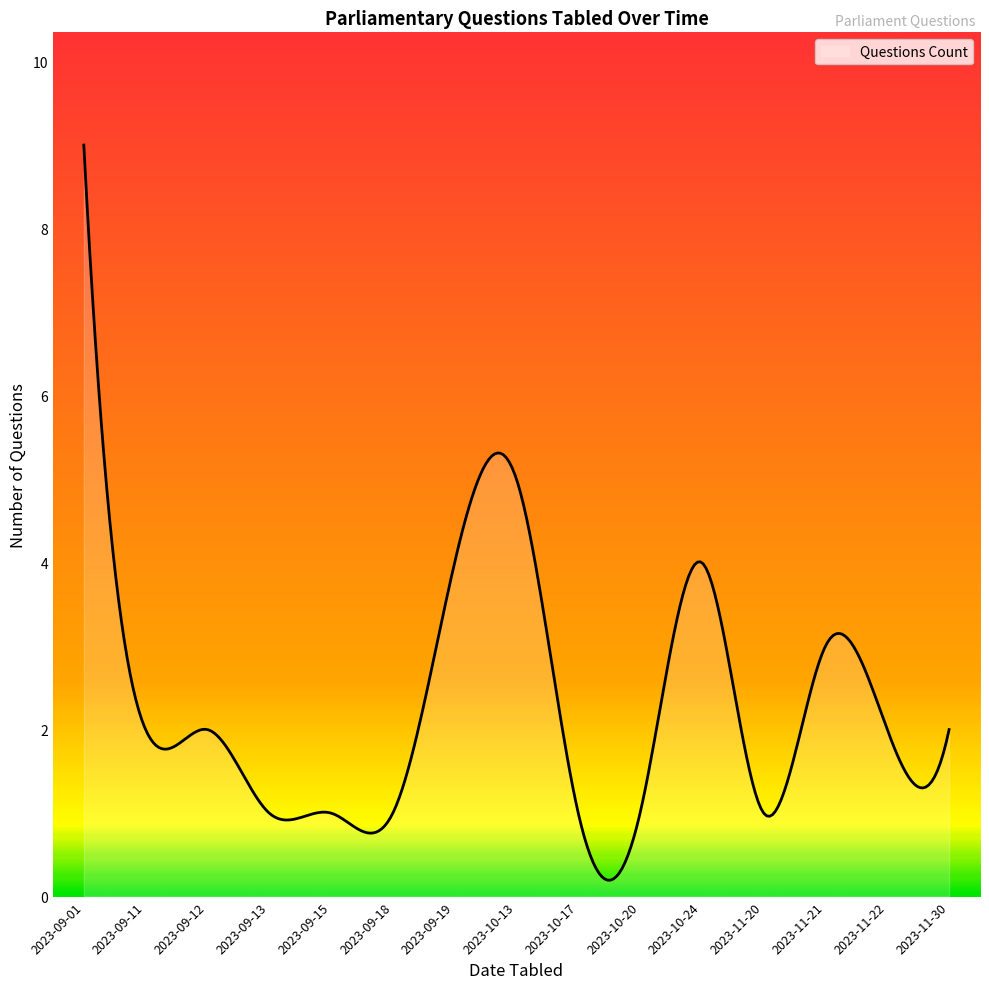

What is the difference between the maximum and minimum values?

8.8